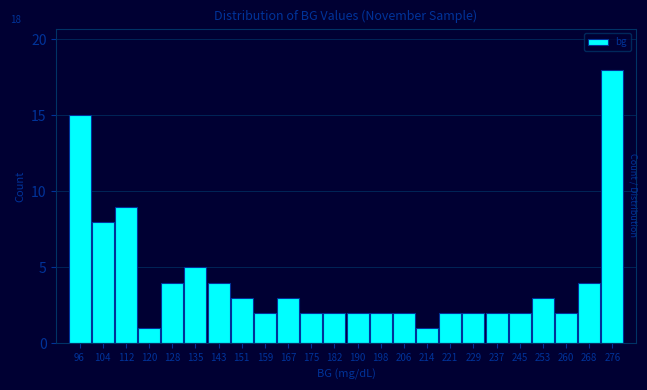

Which range on the x-axis has the tallest bar?

272 to 280